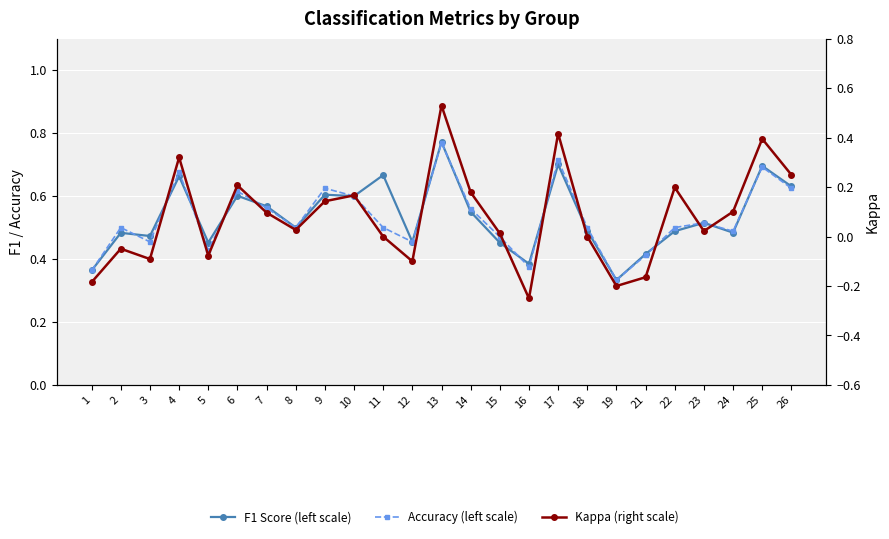

What is the sum of the Accuracy (left scale) values at 22 and 4?

1.2